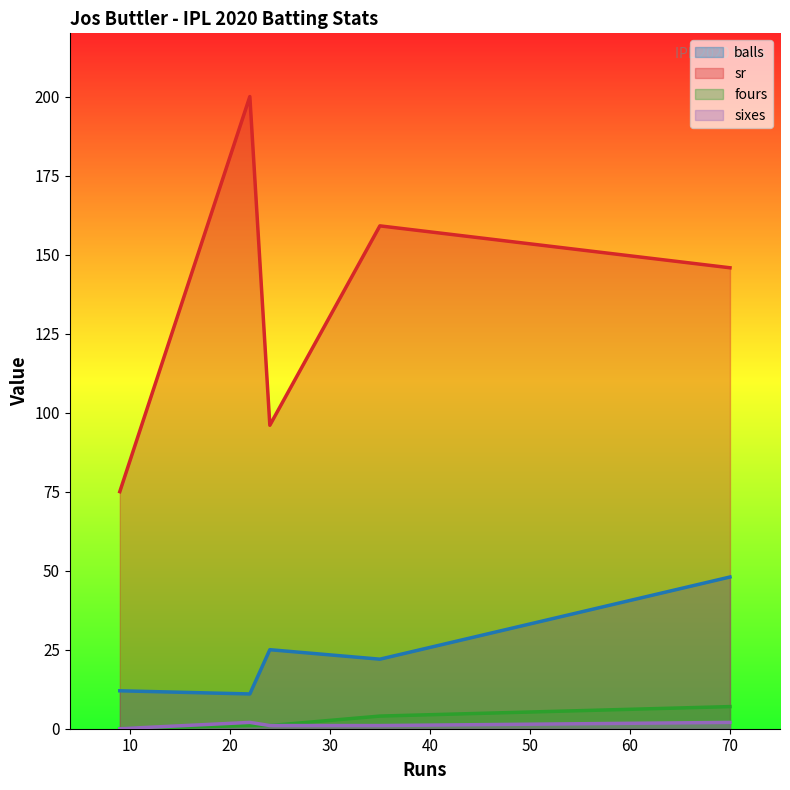

What is the maximum value shown in the chart?

200.0